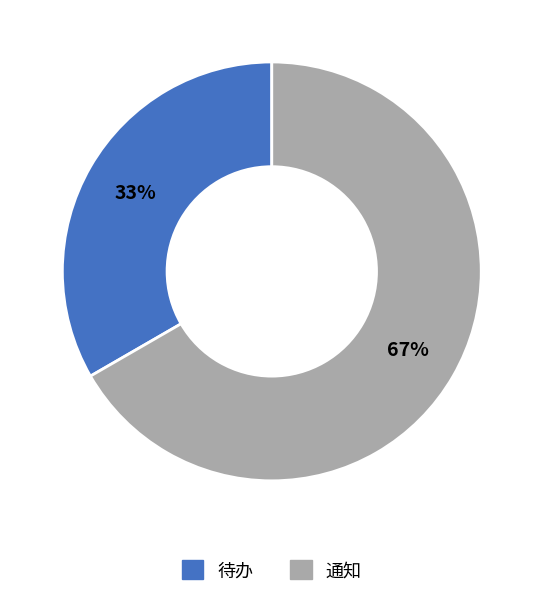

To the nearest percent, what is the average slice percentage?

50%